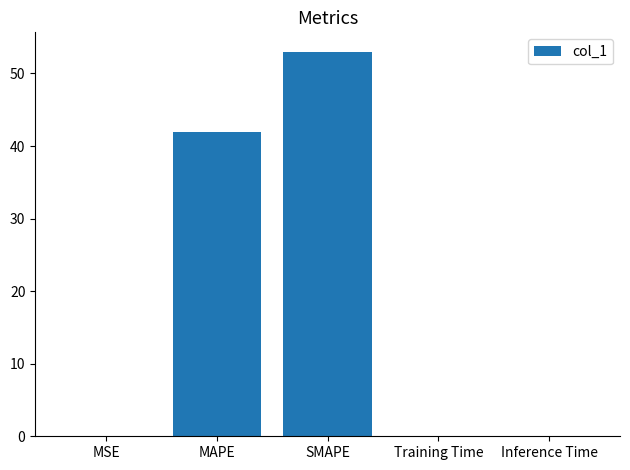

True or false: the data shows 21.0 at SMAPE.

False